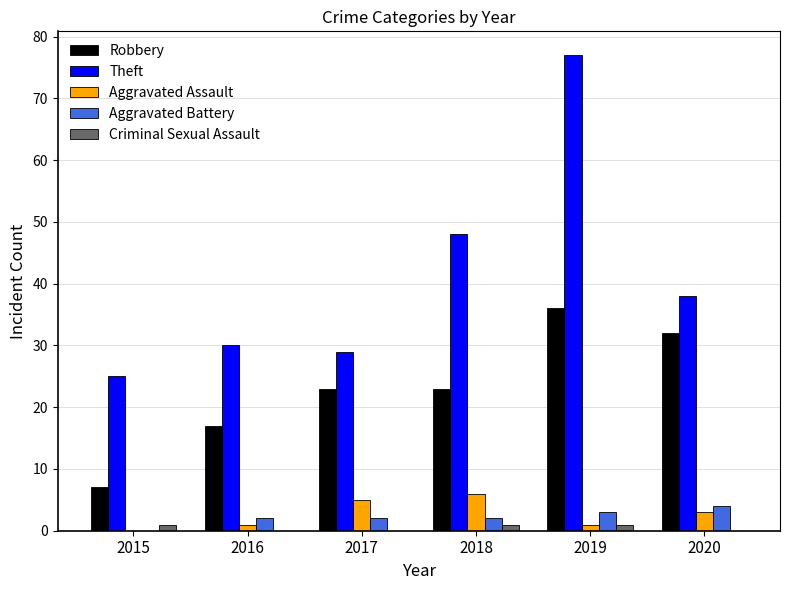

What is the average value of the Theft series?

41